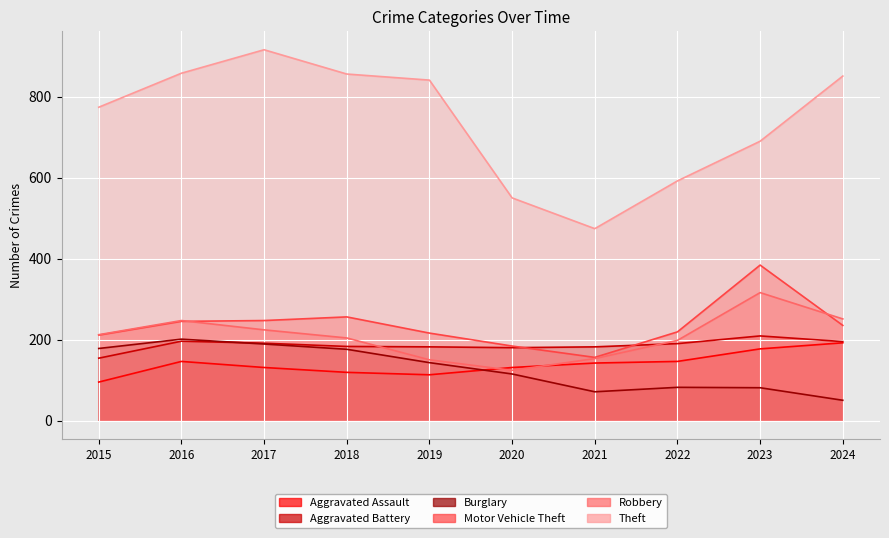

Between 2023 and 2018, which is larger?

2023